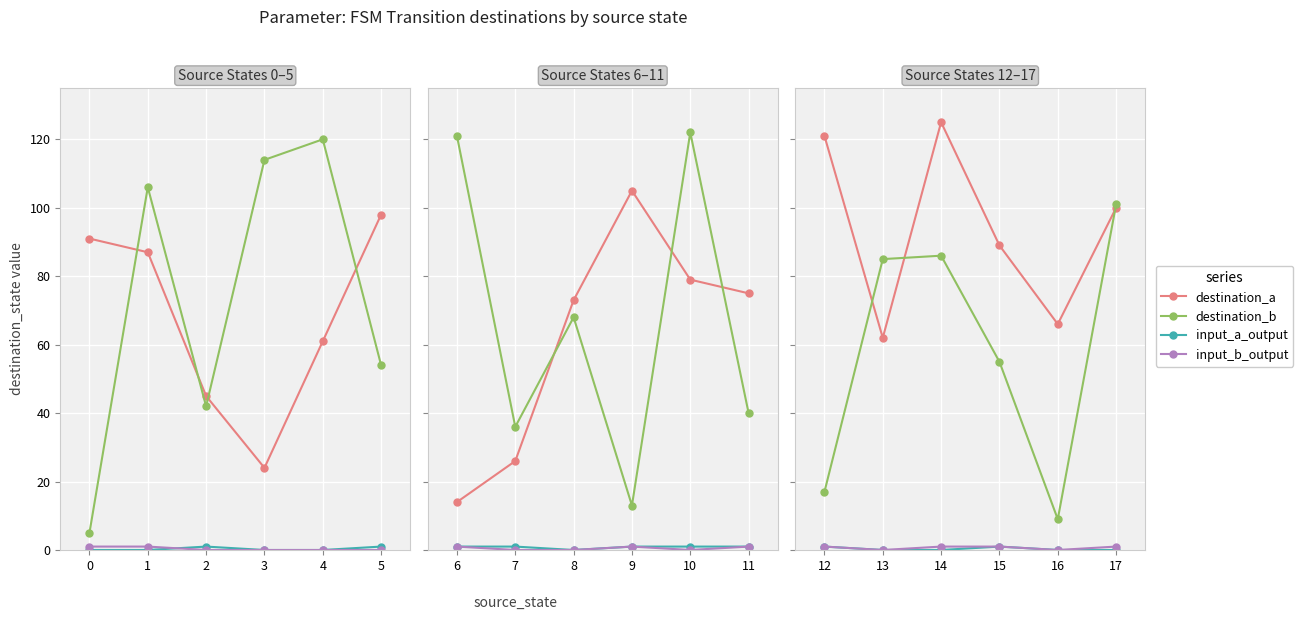

Is it true that destination_b equals 136 at 14?

False